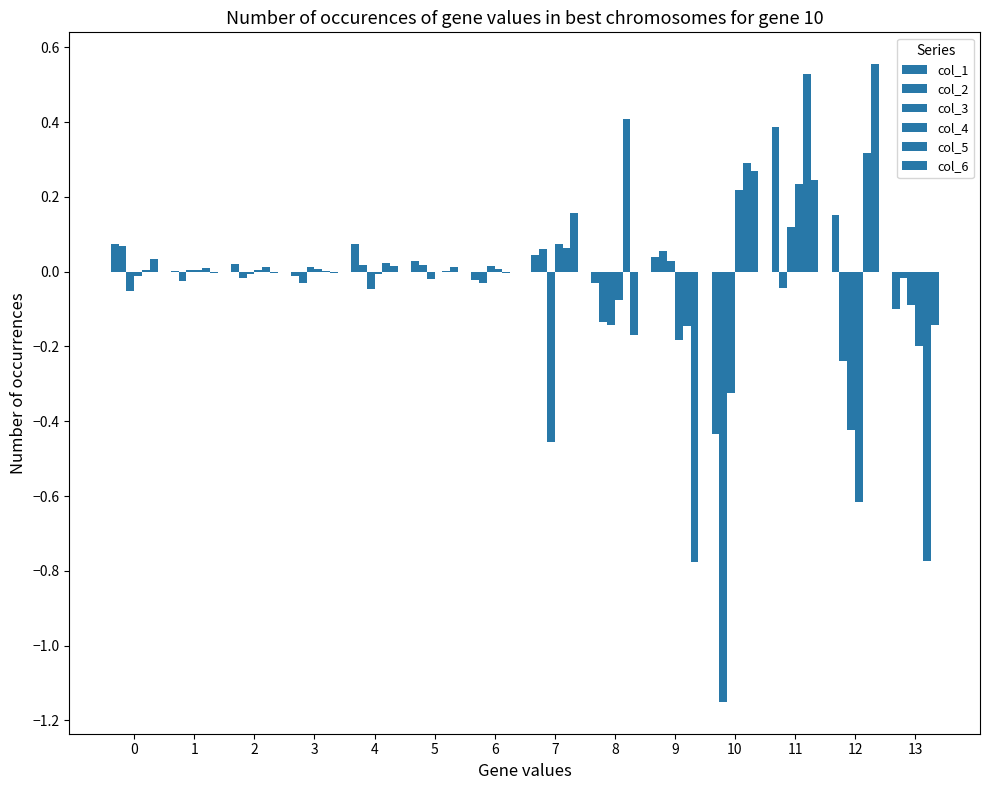

What is the sum of the col_3 values at 7 and 13?

-0.5